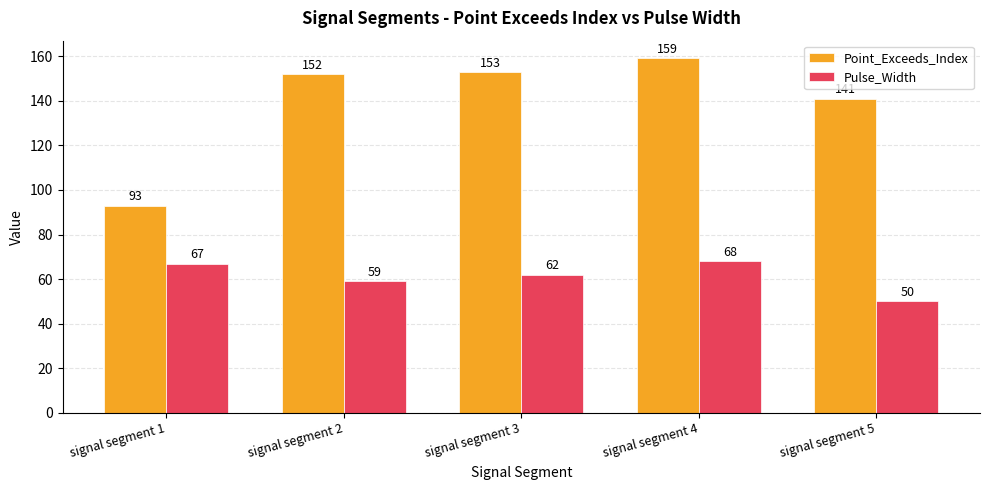

How many data points does each series have?

5